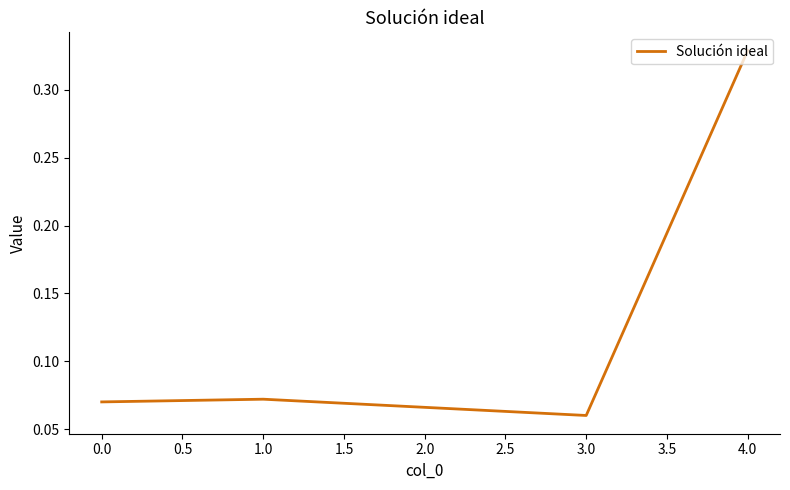

Is it true that the value at 4.0 is 0.5?

False